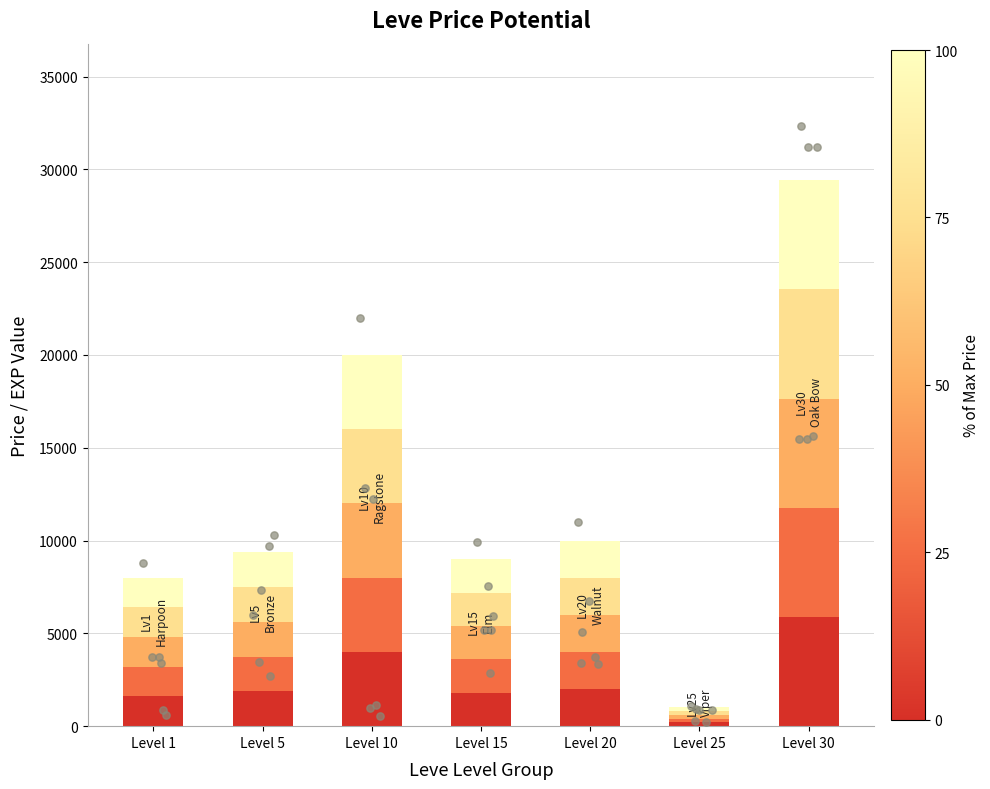

What is the change in value from Level 1 to Level 25?

-2795.1